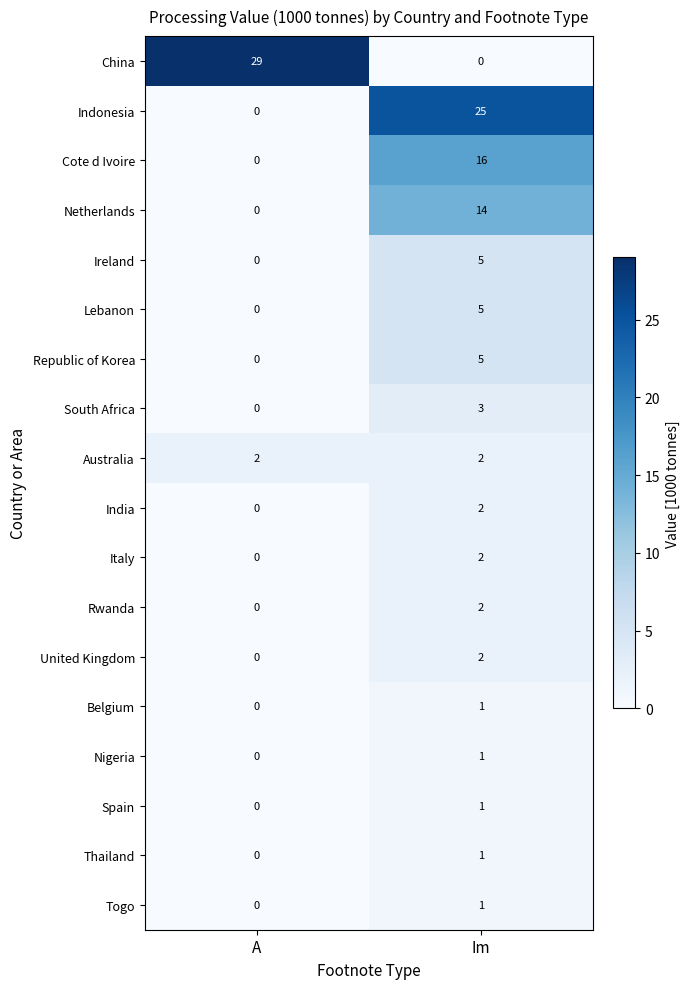

At which category does the chart reach its peak across all series?

A